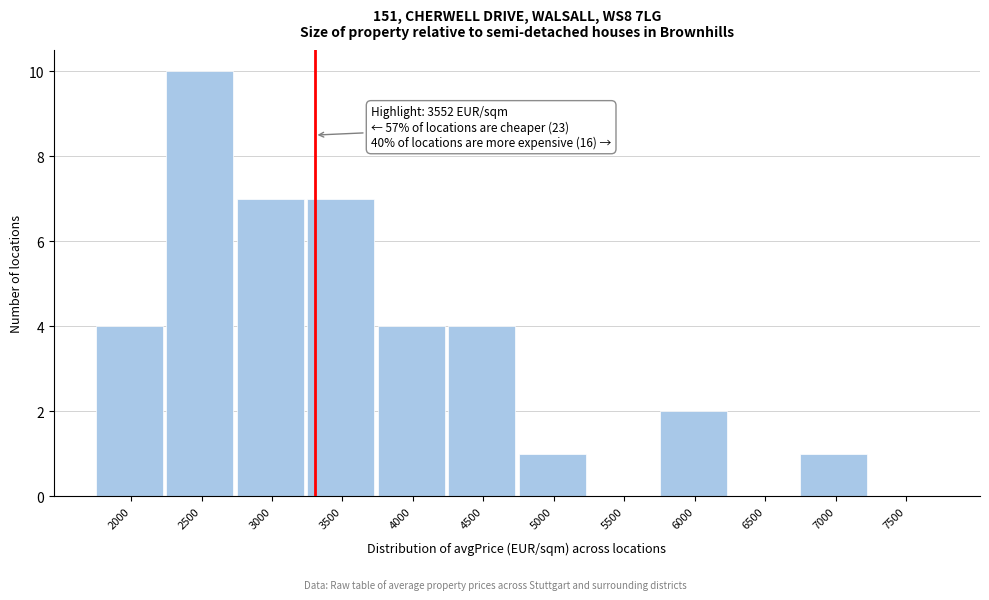

Reading left to right, list all the values displayed in this chart.

2000=4	2500=10	3000=7	3500=7	4000=4	4500=4	5000=1	5500=0	6000=2	6500=0	7000=1	7500=0